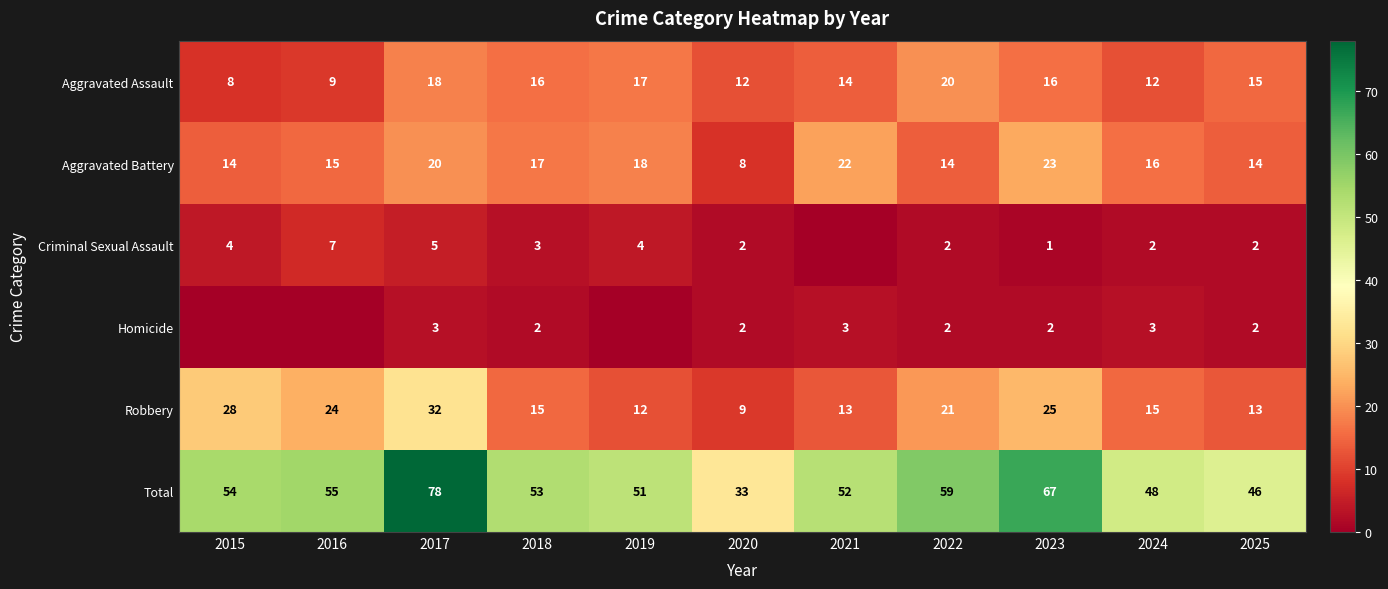

What is the approximate value of Total at 2019, to the nearest 5?

50